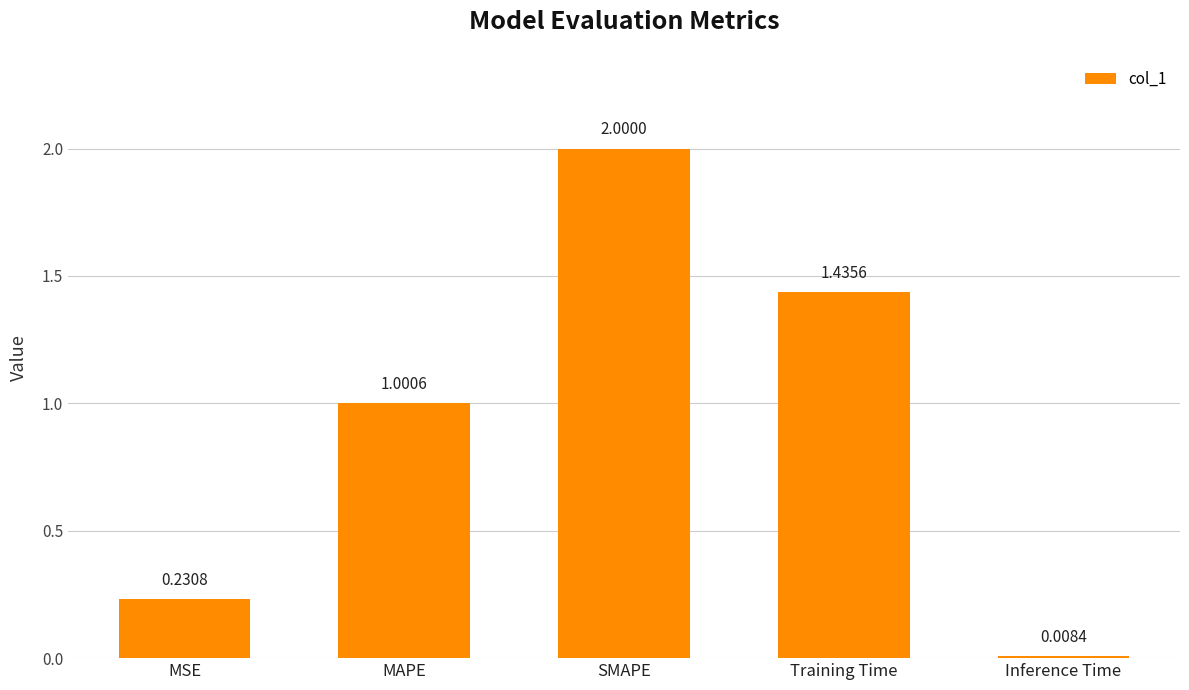

At which category does the chart reach its peak across all series?

SMAPE